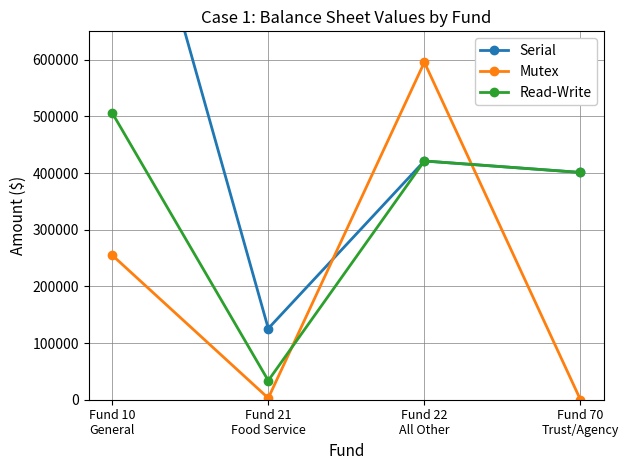

What is the sum of all Read-Write values?

1362178.5